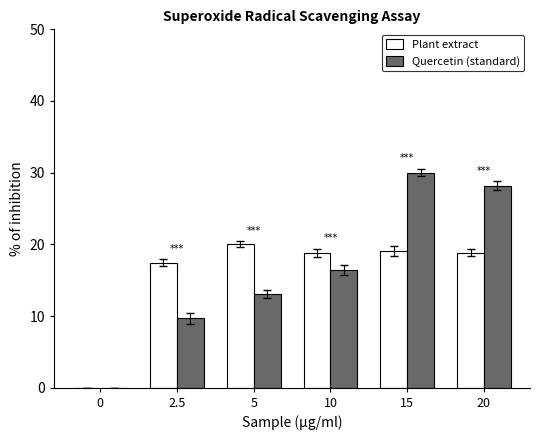

Which series changed the most between 10 and 20?

Quercetin (standard)